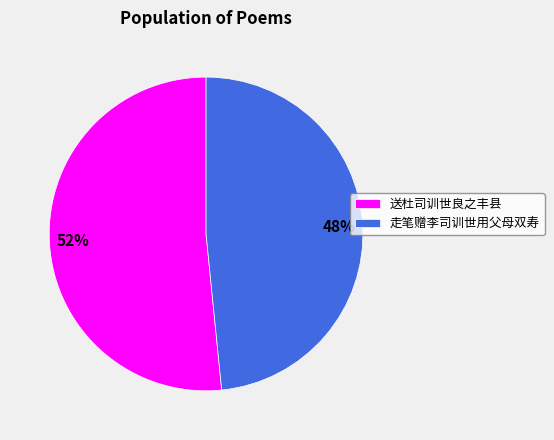

Which category has the biggest portion of the pie?

送杜司训世良之丰县